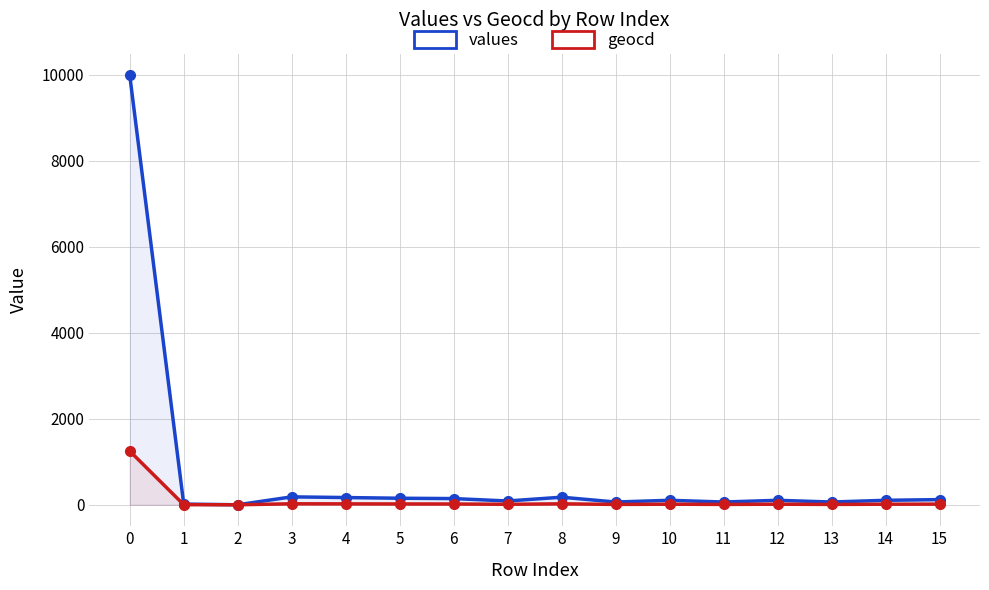

Where is the first local maximum for values?

3